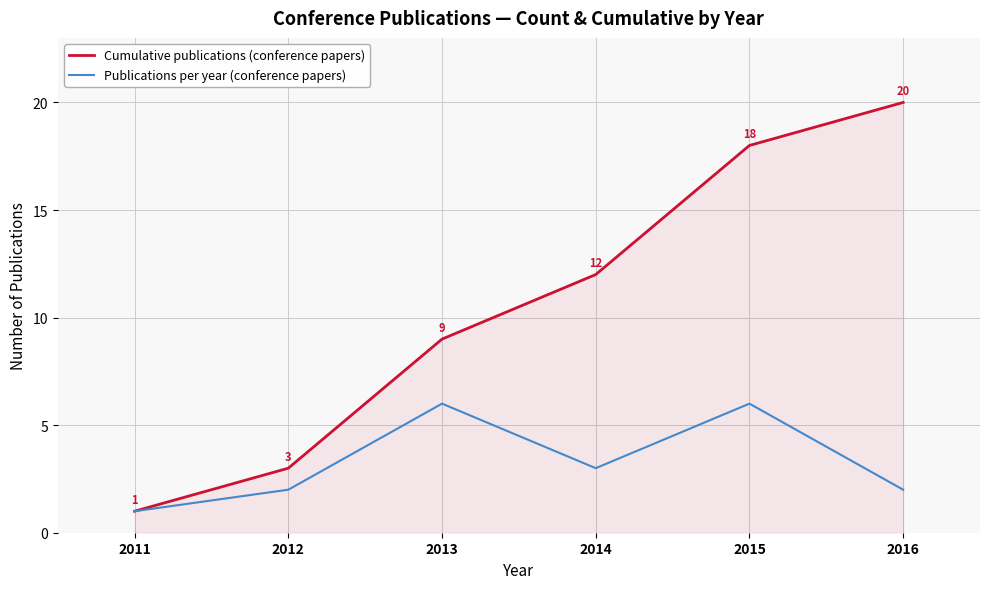

How many categories are shown in the chart?

6